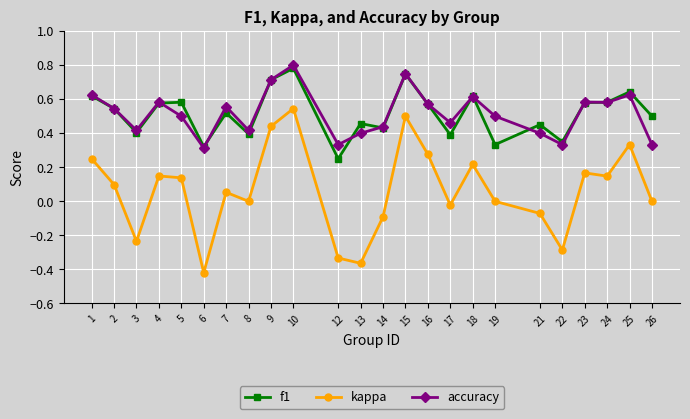

What is the sum of all kappa values?

1.5